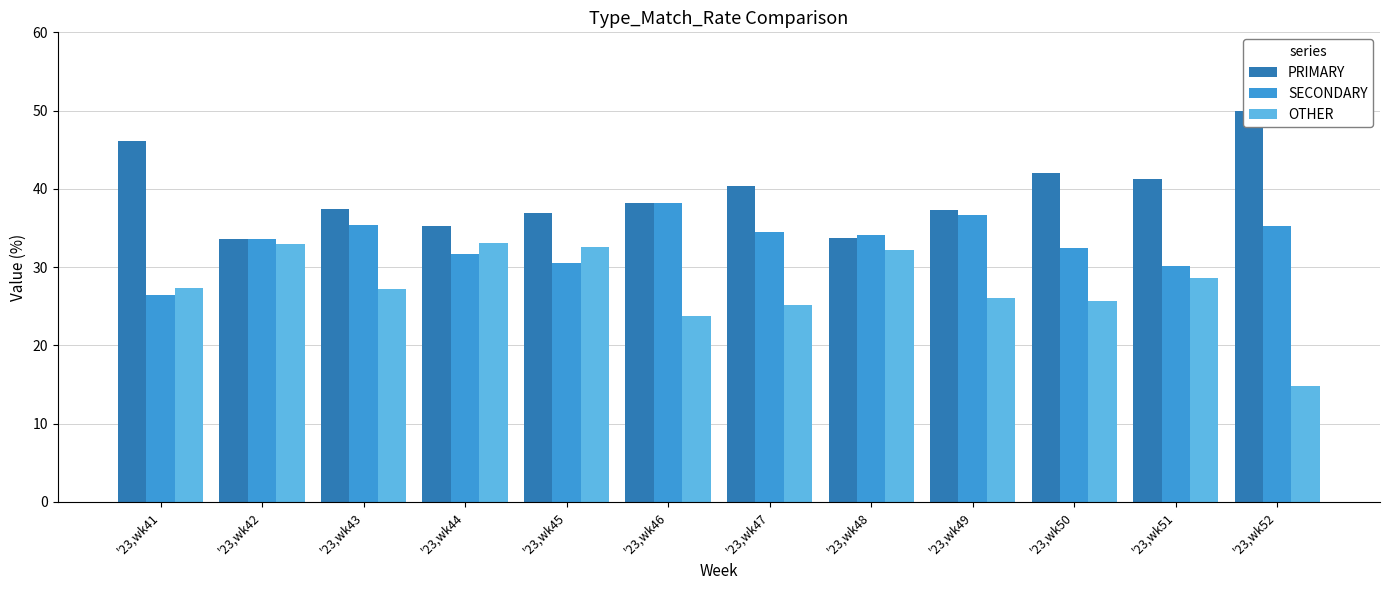

The value of SECONDARY at '23,wk44 is 50.9. True or false?

False